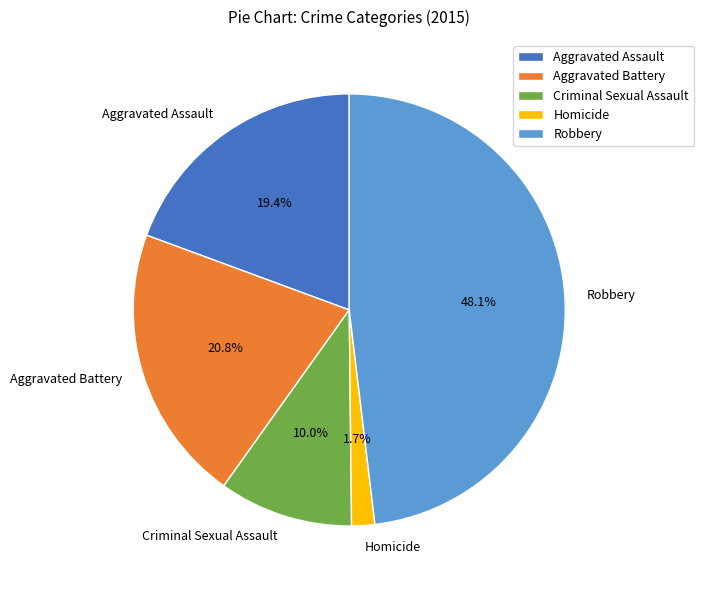

To the nearest percent, what is the difference between the largest and smallest slice percentages?

46%